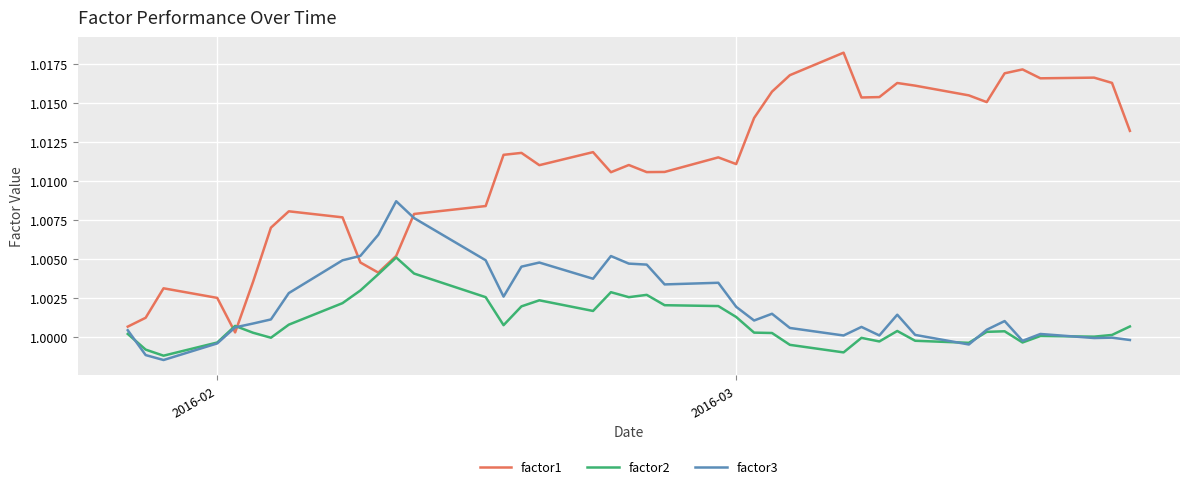

At how many categories does at least one series exceed 1?

40